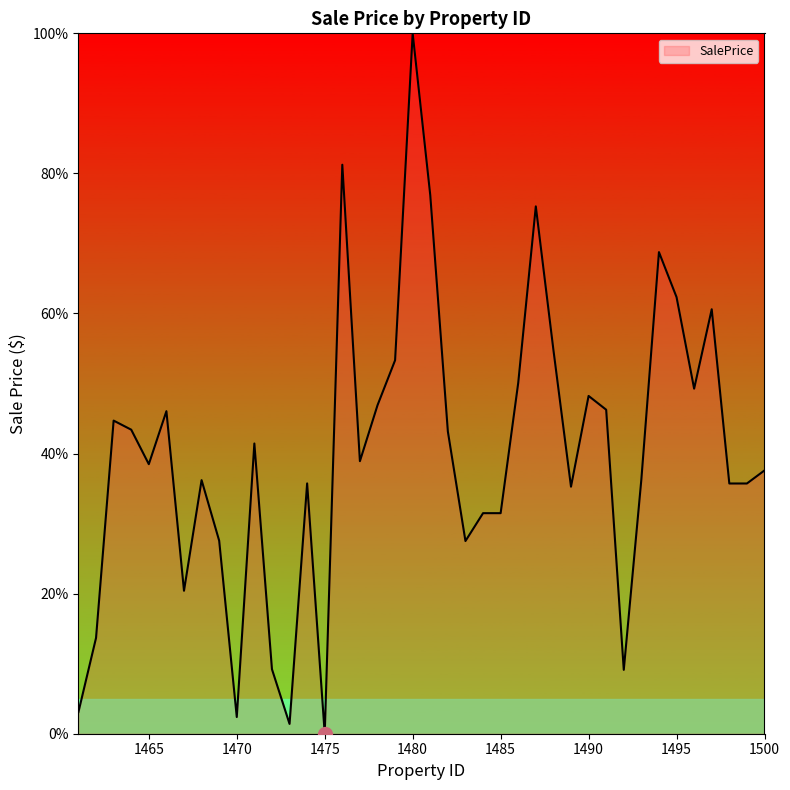

What is the greatest value displayed?

100.0